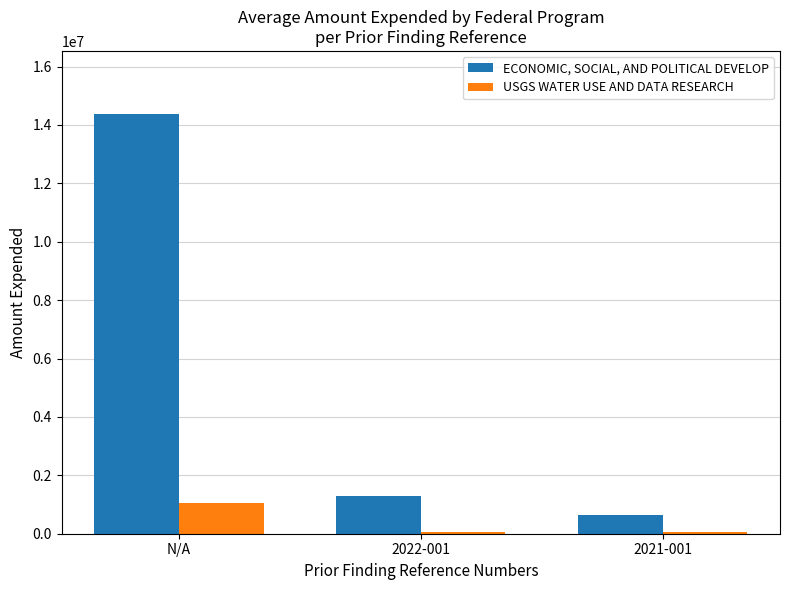

Reading right to left, what are all the values shown in this chart?

ECONOMIC, SOCIAL, AND POLITICAL DEVELOP: 2021-001=653555	2022-001=1307110	N/A=14378210
USGS WATER USE AND DATA RESEARCH: 2021-001=75434	2022-001=75434	N/A=1056076